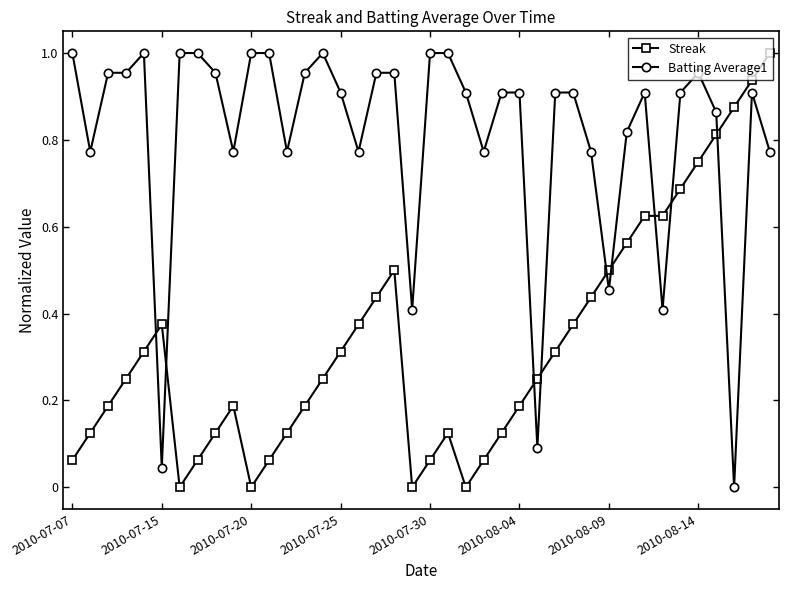

True or false: Streak and Batting Average1 intersect in this chart.

True